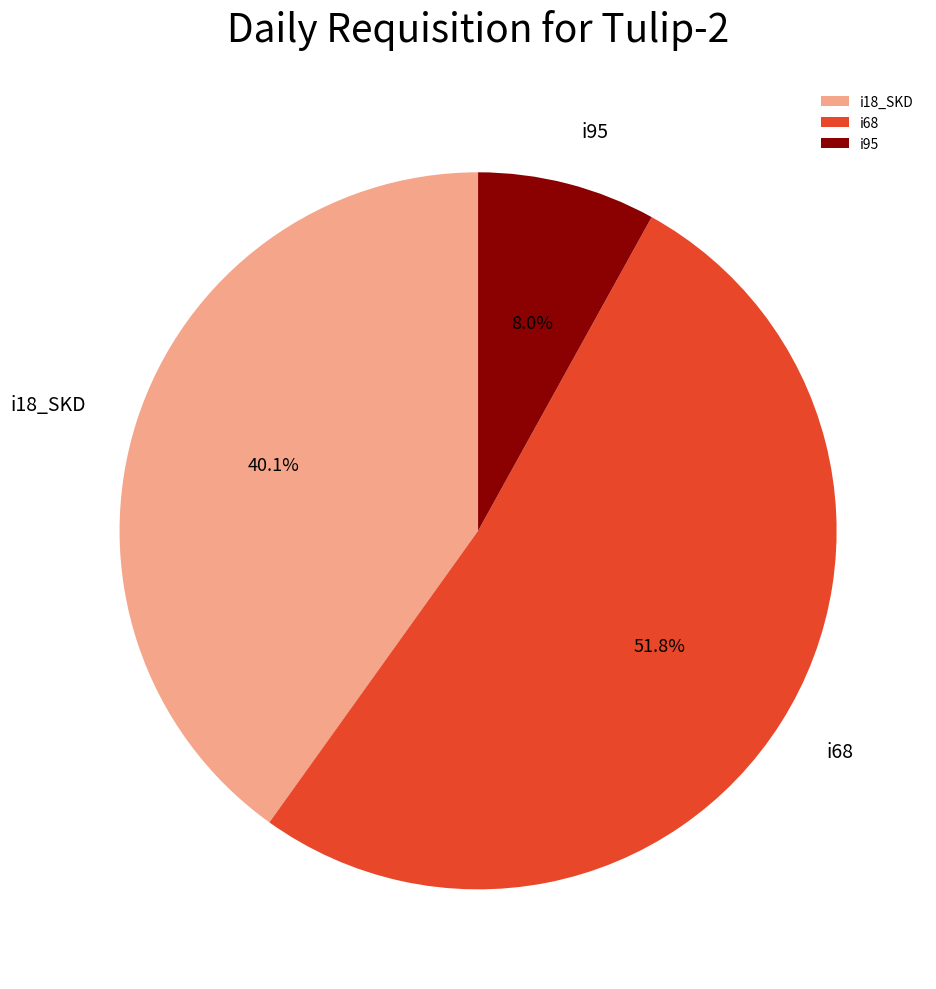

What percentage is the i68 slice, to the nearest percent?

52%